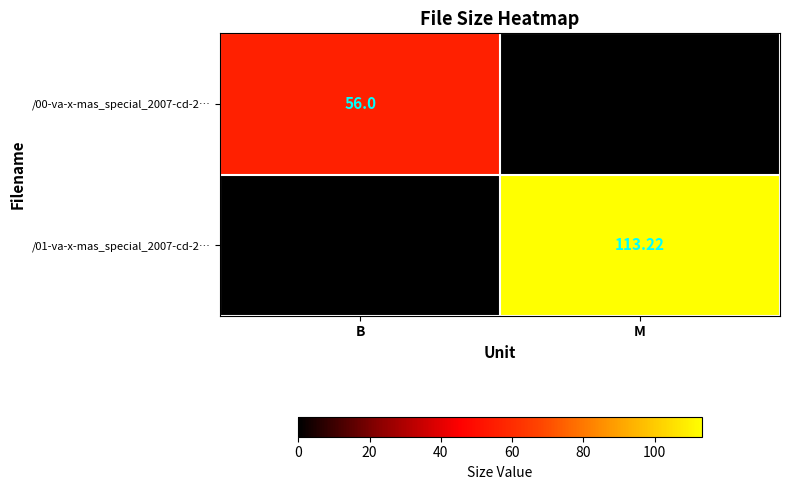

List the labels in order of /01-va-x-mas_special_2007-cd-2… value, largest first.

M, B